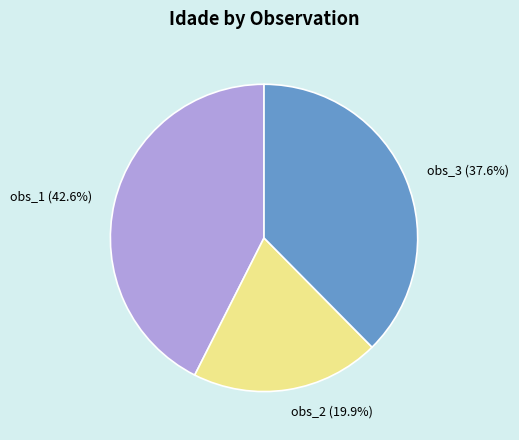

Rank the categories by value from highest to lowest.

obs_1, obs_3, obs_2